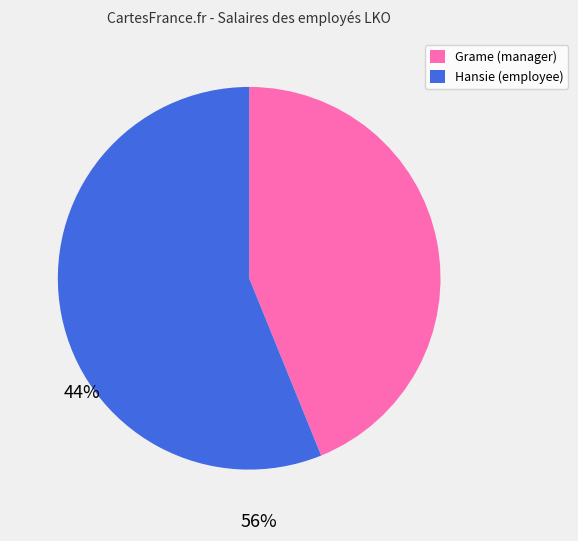

True or false: Hansie accounts for 45% of the total.

False